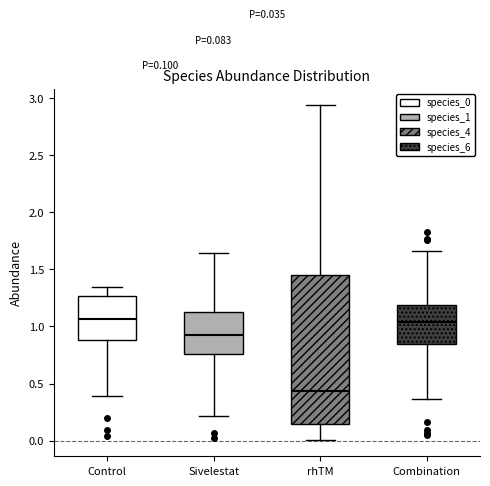

Comparing the boxes themselves (not the whiskers), which one is the tallest?

rhTM